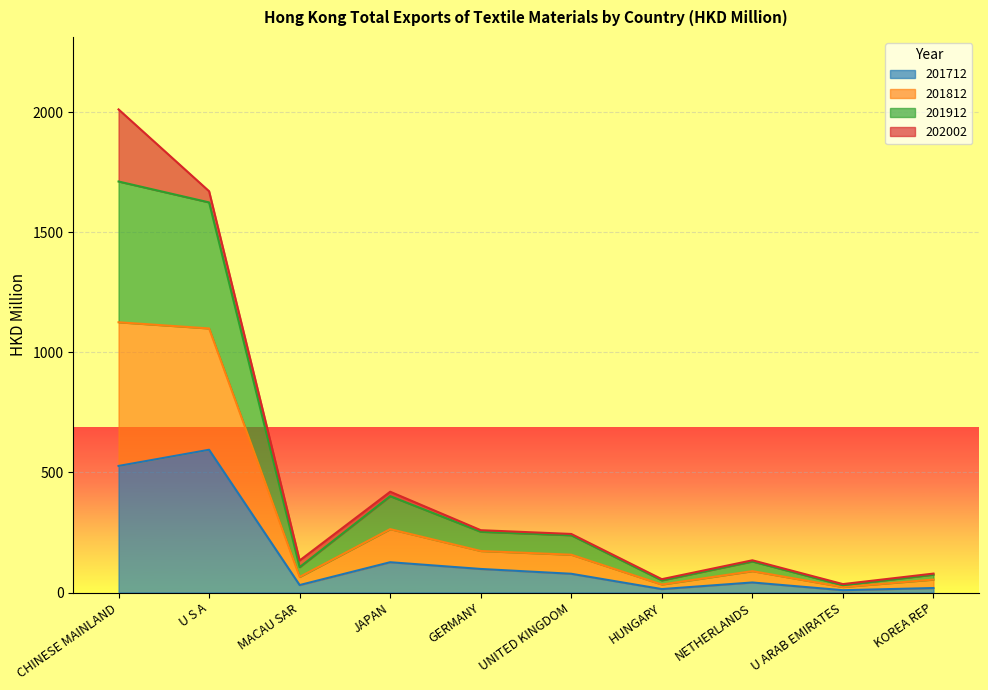

Between GERMANY and U S A, which is larger?

U S A